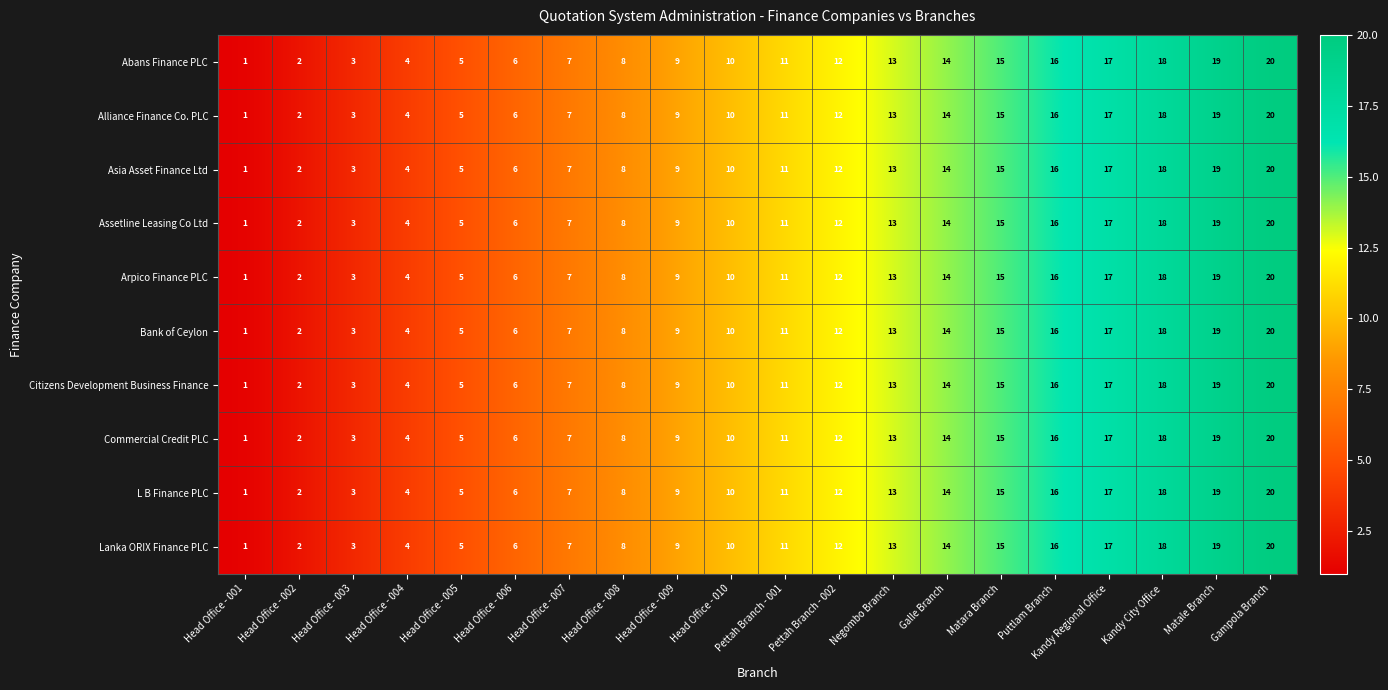

Count the number of categories in the chart.

20